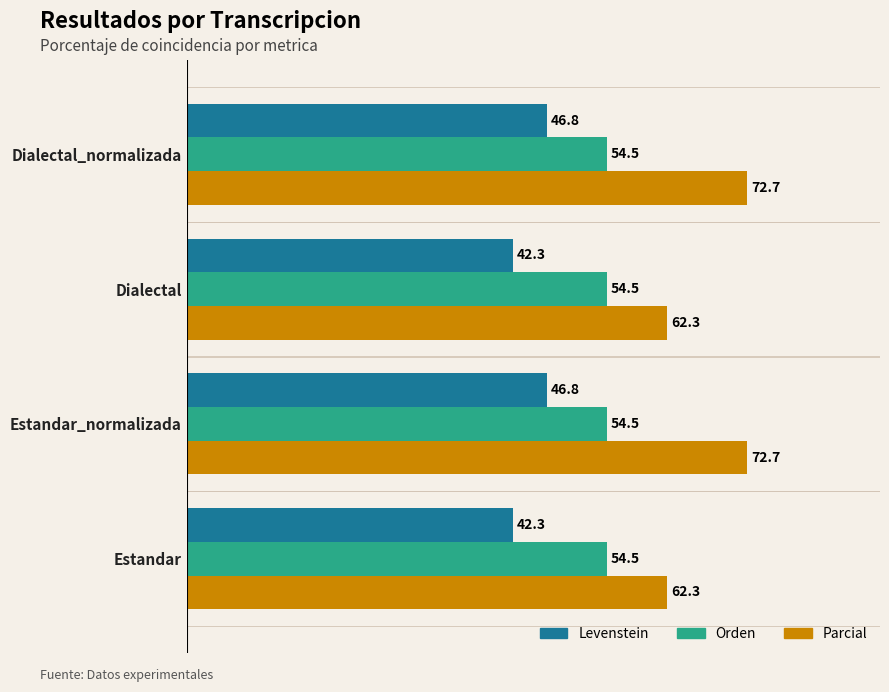

The Levenstein series shows 15.6 at Dialectal_normalizada. True or false?

False